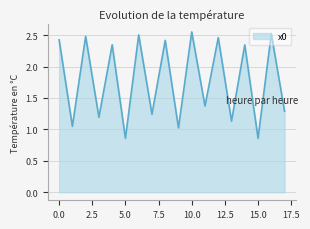

How many values are below 2?

9